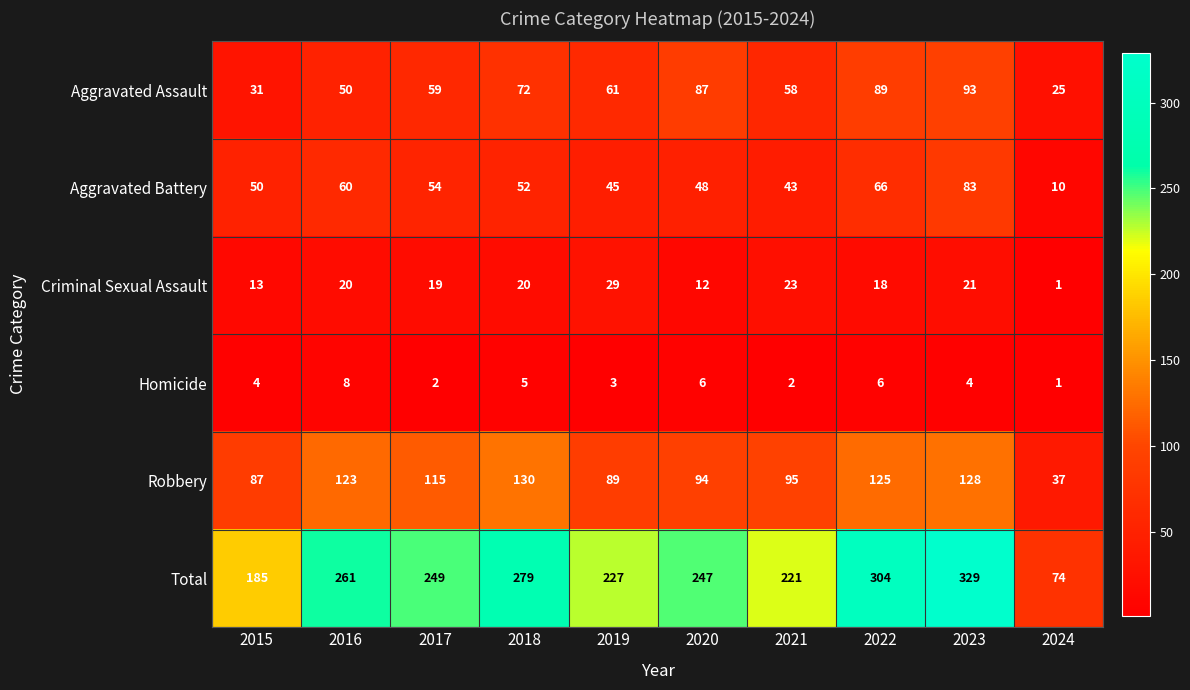

What is the sum of all Homicide values?

41